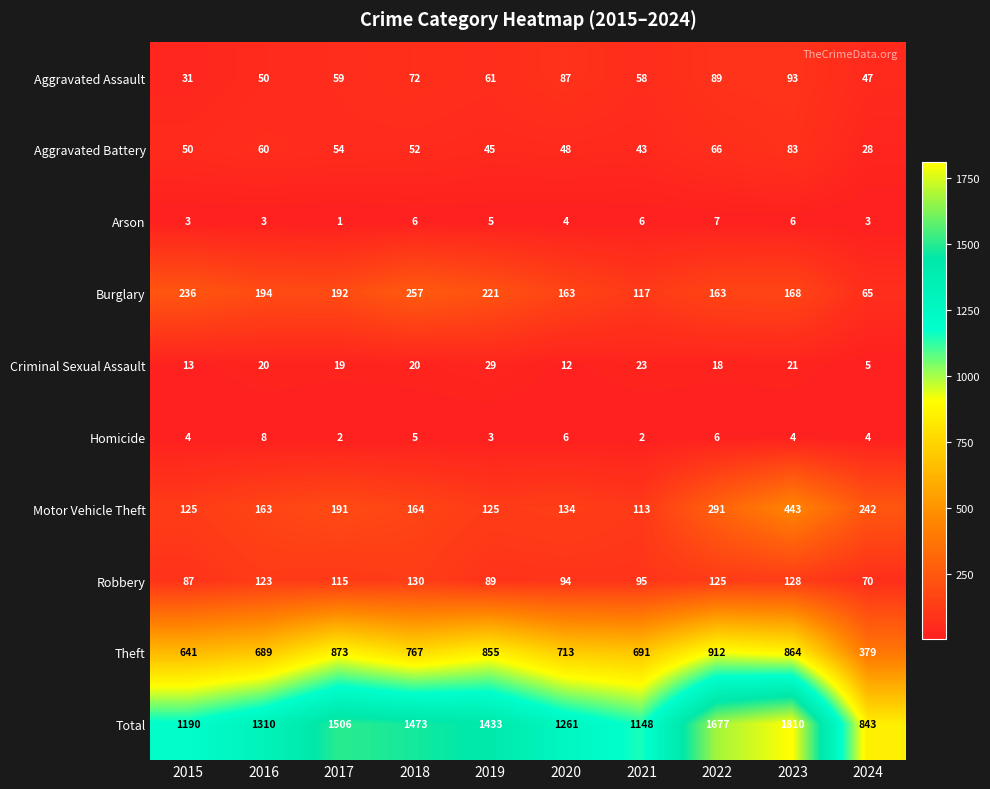

Rank the series at 2016 from highest to lowest value.

Total, Theft, Burglary, Motor Vehicle Theft, Robbery, Aggravated Battery, Aggravated Assault, Criminal Sexual Assault, Homicide, Arson